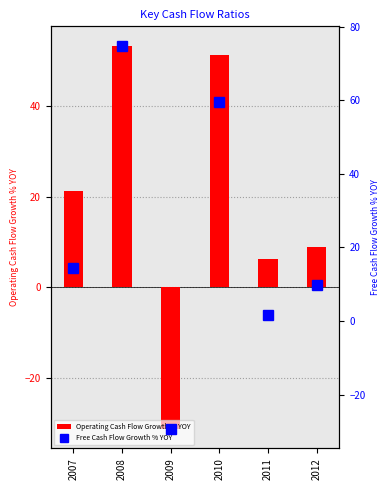

What is the value of the Free Cash Flow Growth % YOY bar at the 1st from the left?

14.6